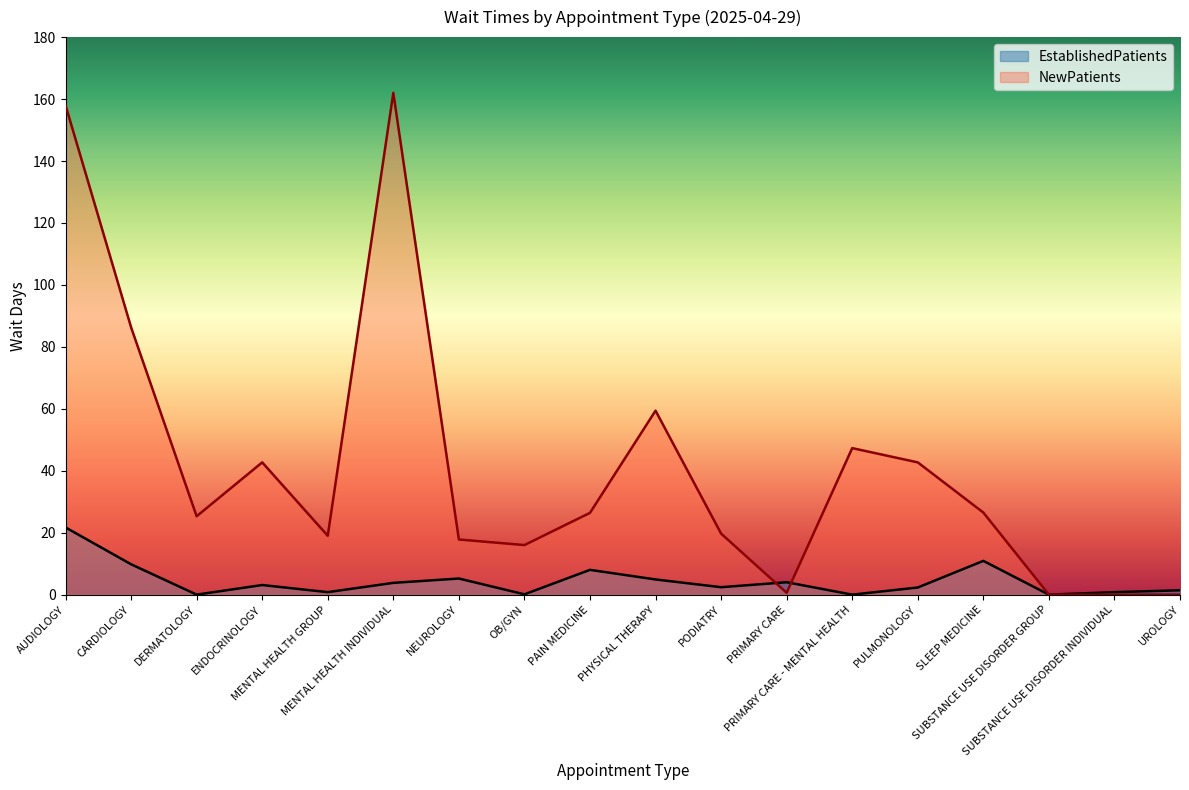

How many lines are shown in the chart?

2